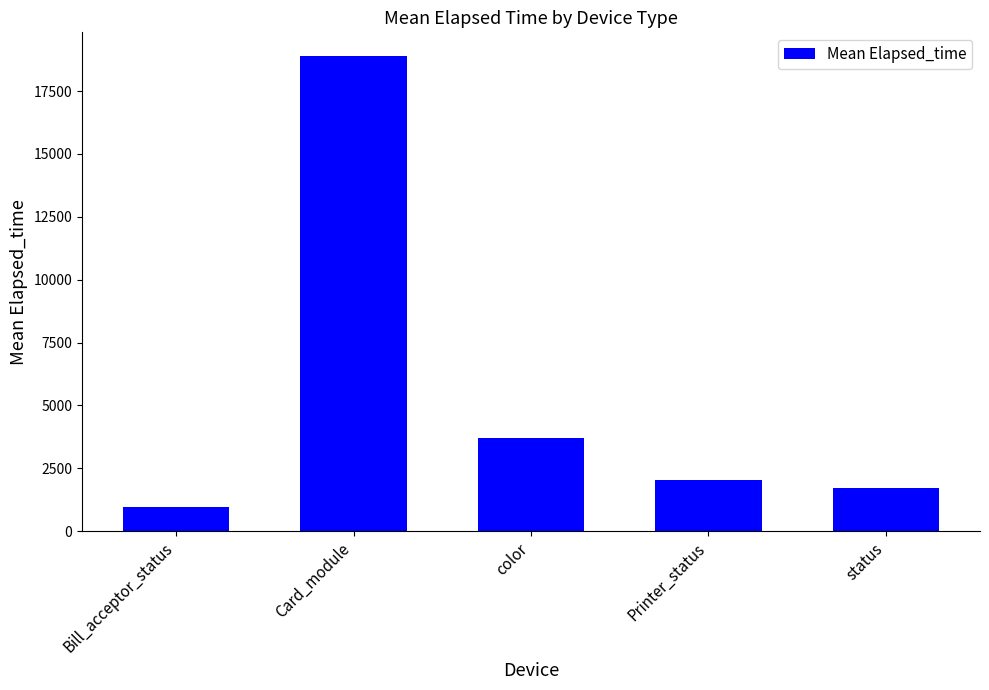

Reading right to left, what are all the values shown in this chart?

status=1696.0	Printer_status=2027.5	color=3695.2	Card_module=18895.3	Bill_acceptor_status=974.0